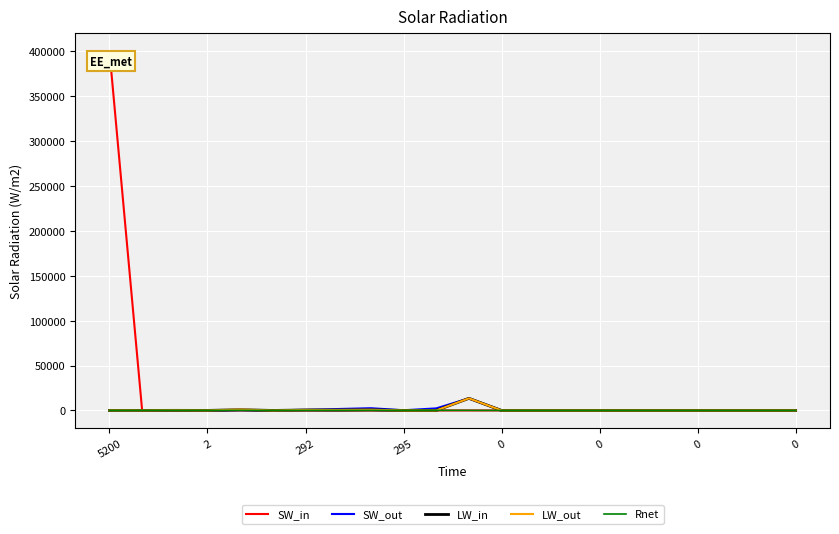

How many lines are shown in the chart?

5